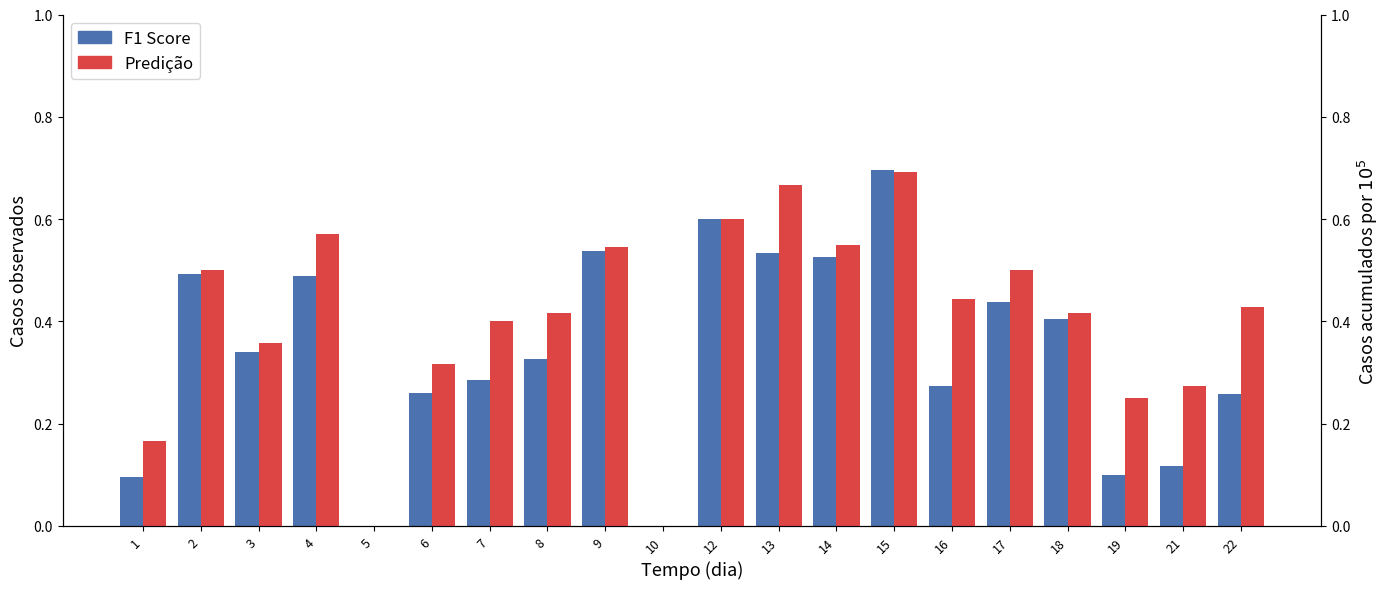

The value of F1 Score at 8 is 0.3. True or false?

True